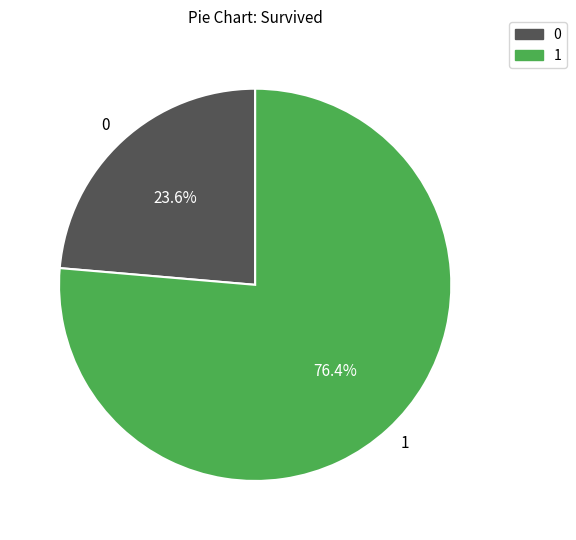

What is the total percentage of 1 and 0?

100.0%